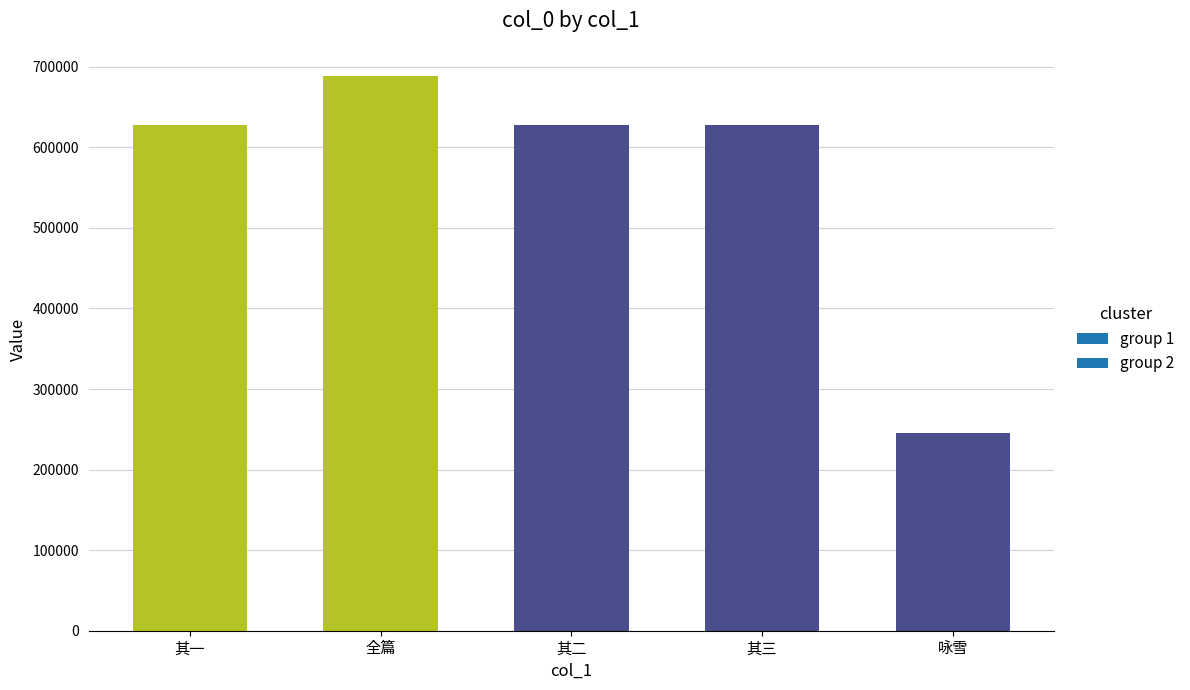

At which category does the chart reach its peak across all series?

全篇